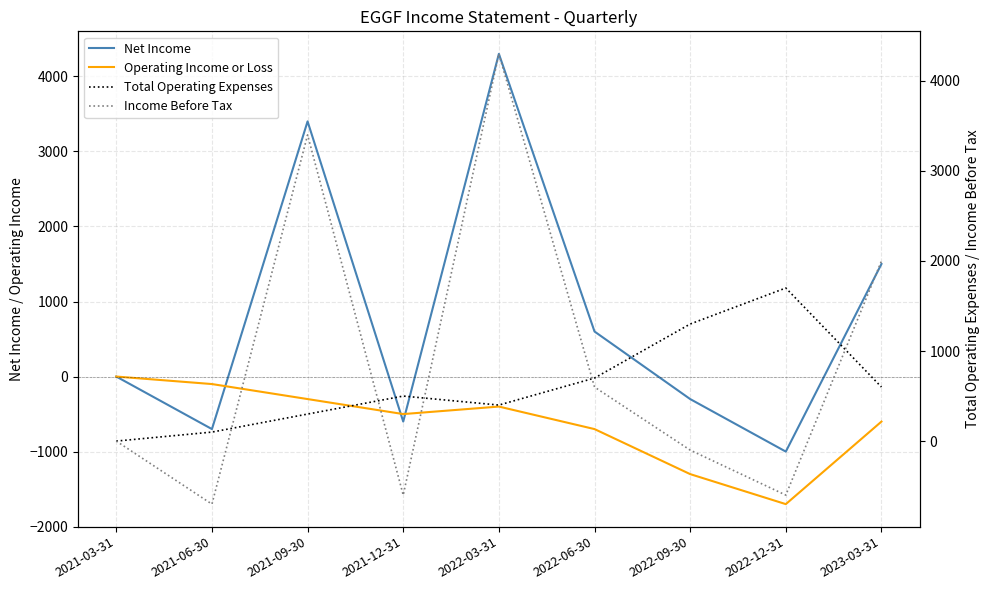

The Income Before Tax series shows 6807 at 2022-03-31. True or false?

False